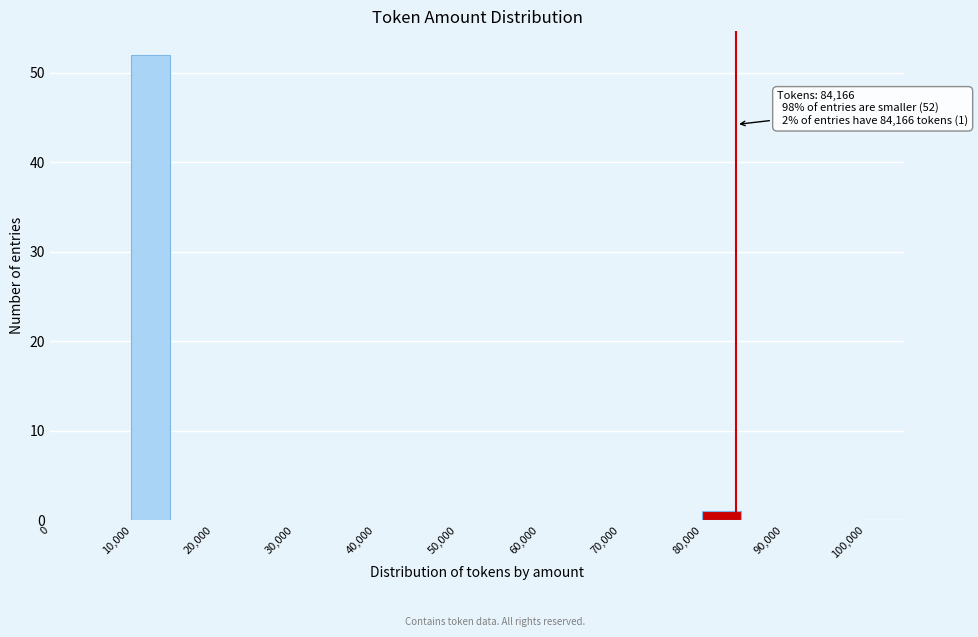

Over which range of the x-axis is the bar tallest?

10000 to 15000